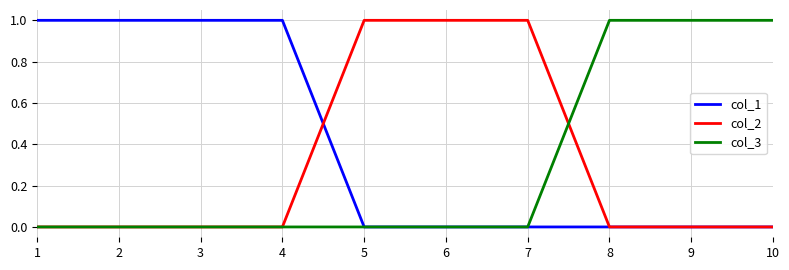

What is the maximum value for col_2?

1